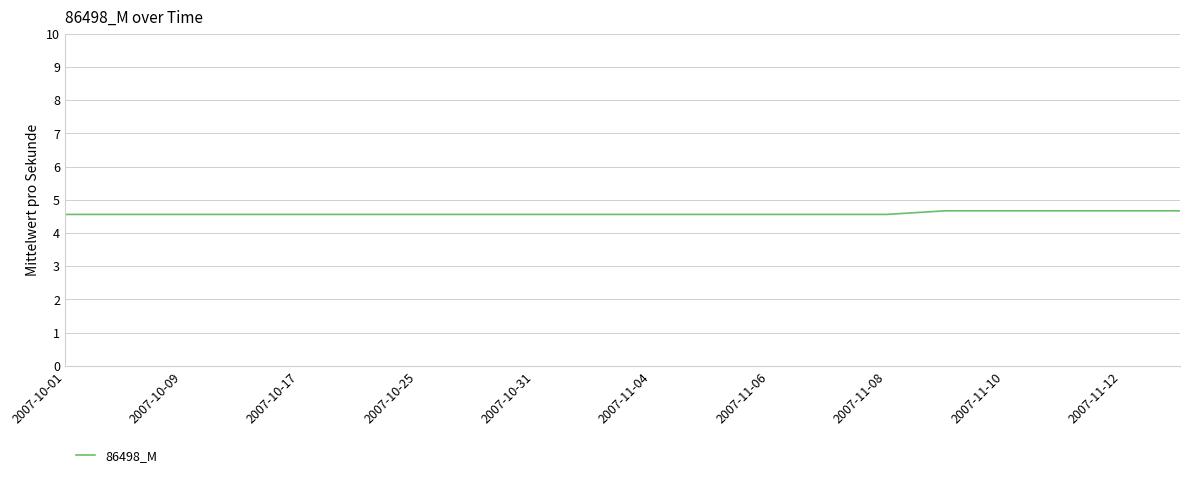

What is the greatest value displayed?

4.7